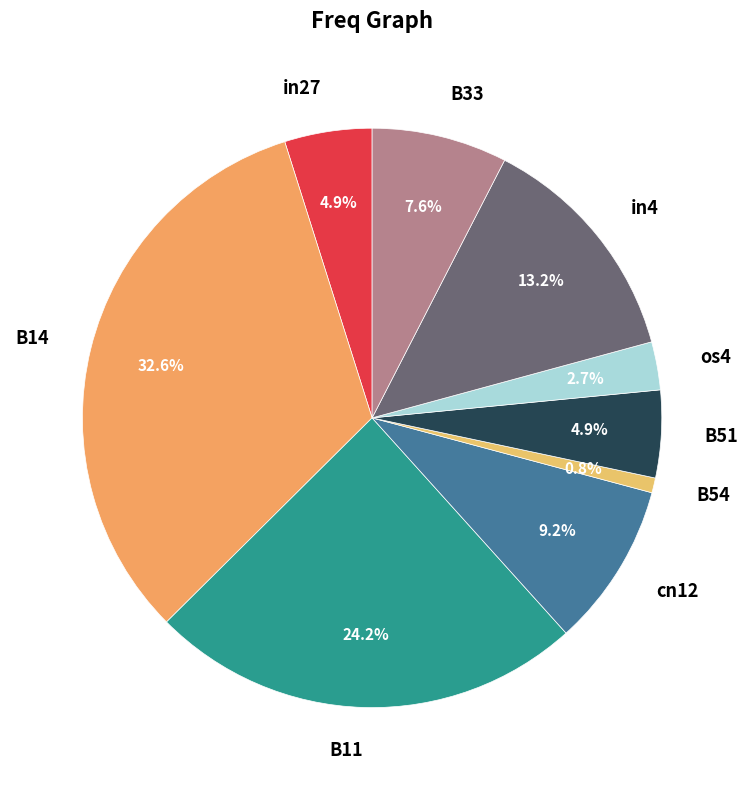

To the nearest percent, what is the difference between the largest and smallest slice percentages?

32%